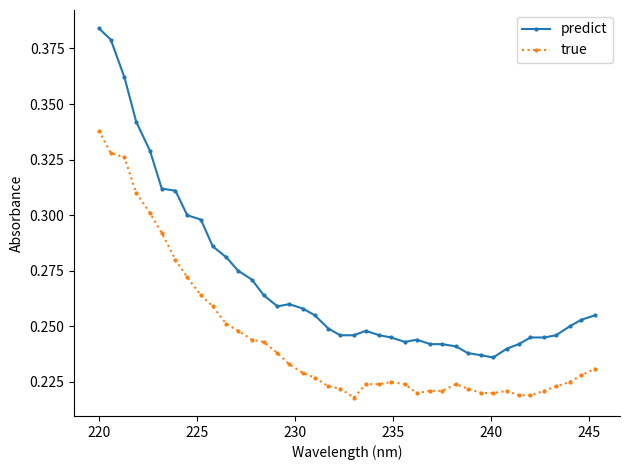

Rank the series by their average value, from highest to lowest.

predict, true